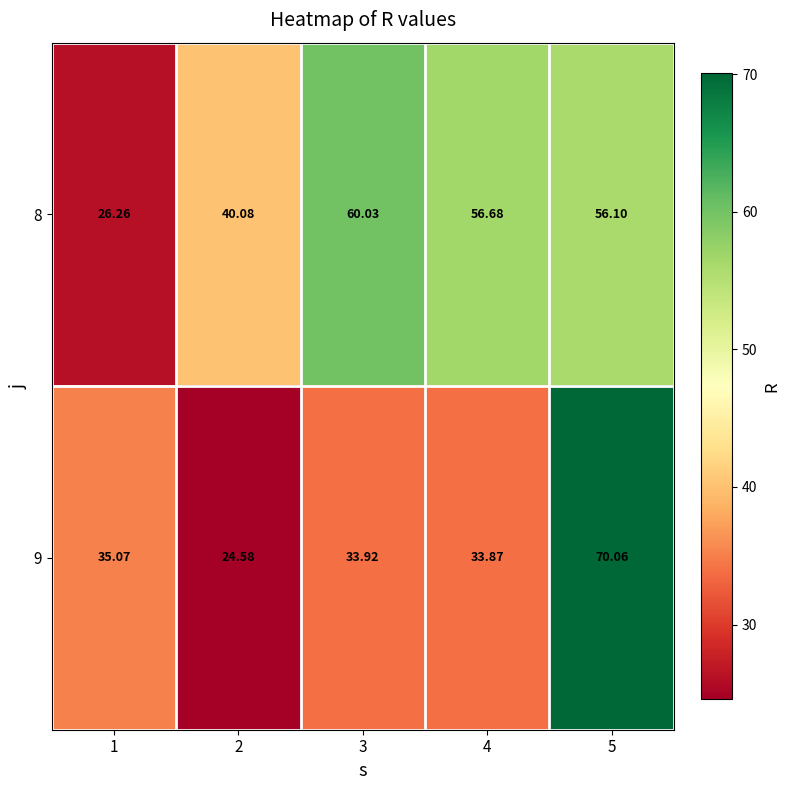

What is the maximum value shown in the chart?

70.1